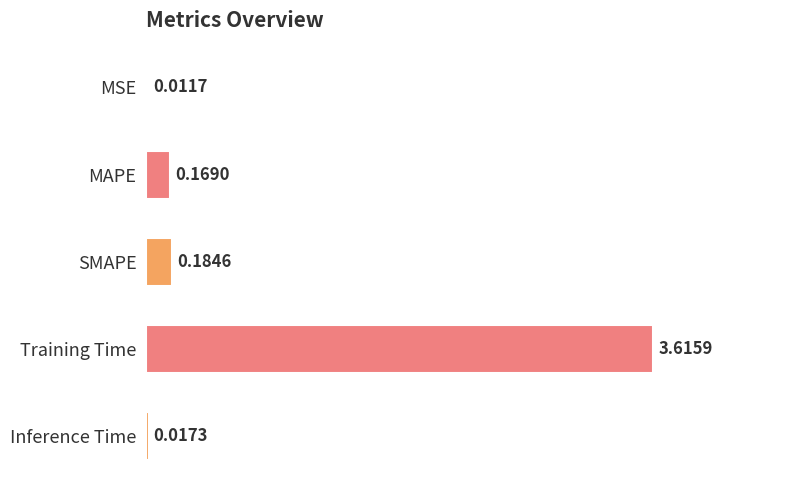

At which label is the value closest to 1?

SMAPE